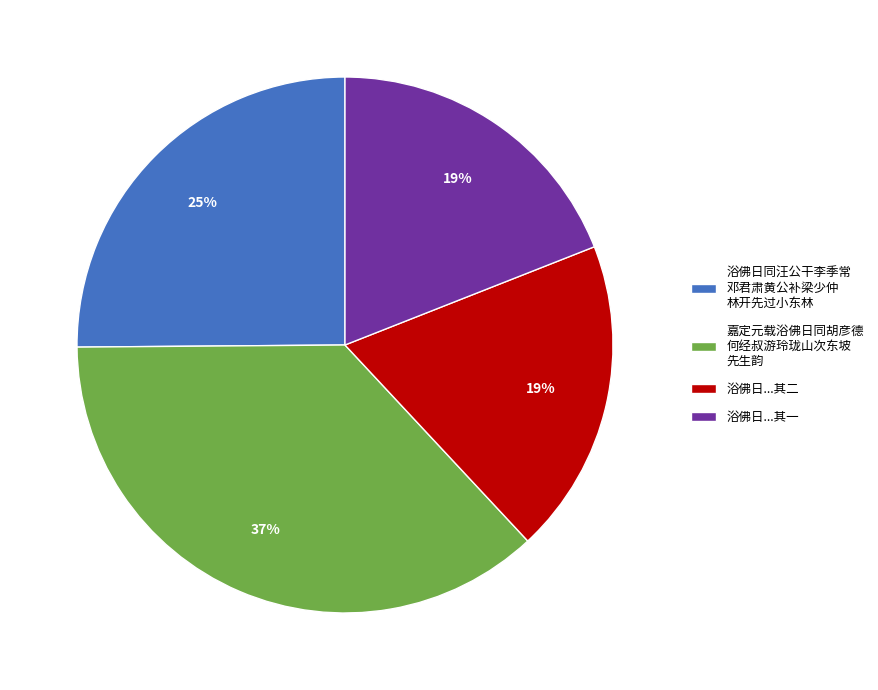

How many slices are in this pie chart?

4